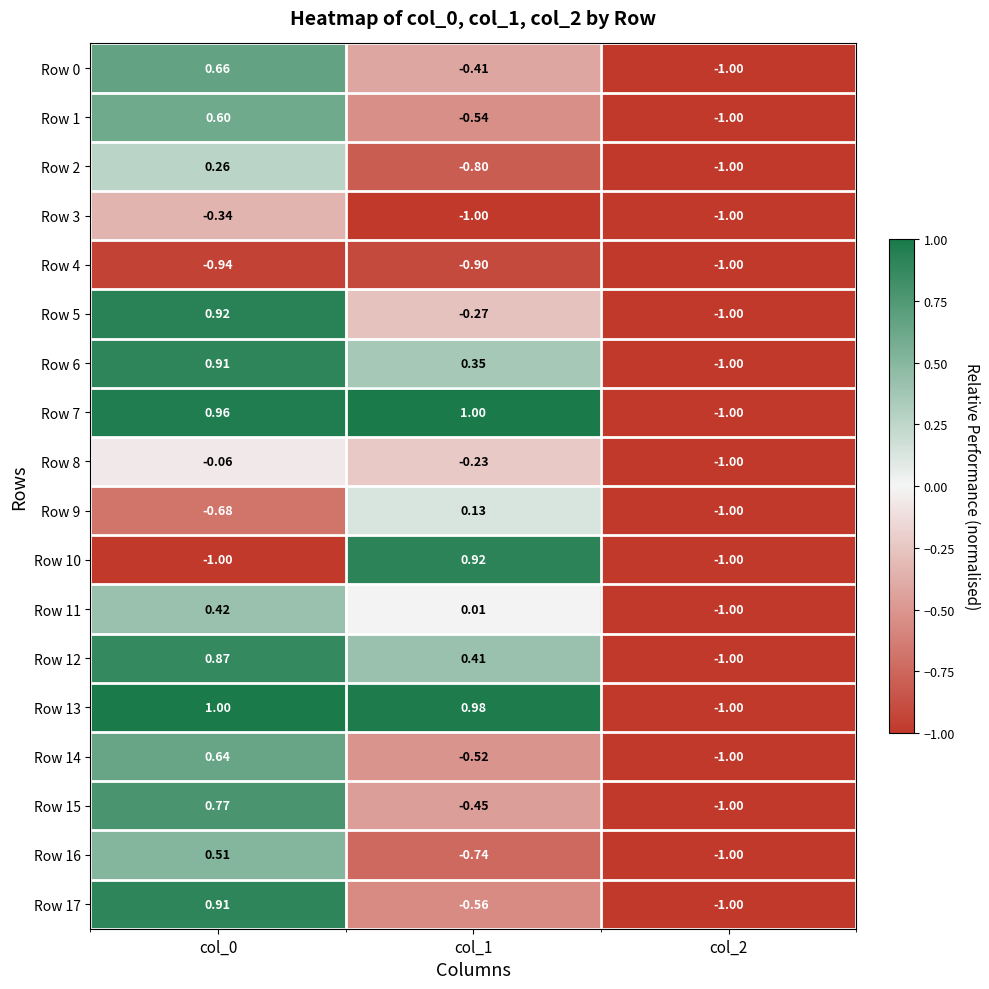

Is the value of Row 4 at col_2 greater than the value of Row 16 at col_0?

No